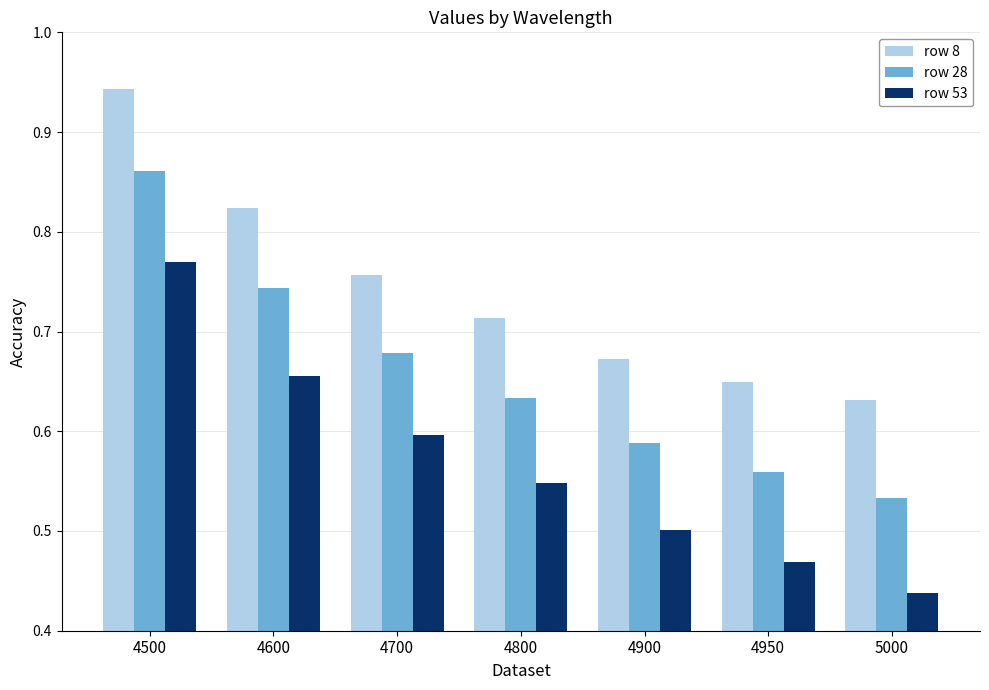

At which label is row 8 closest to 0?

5000